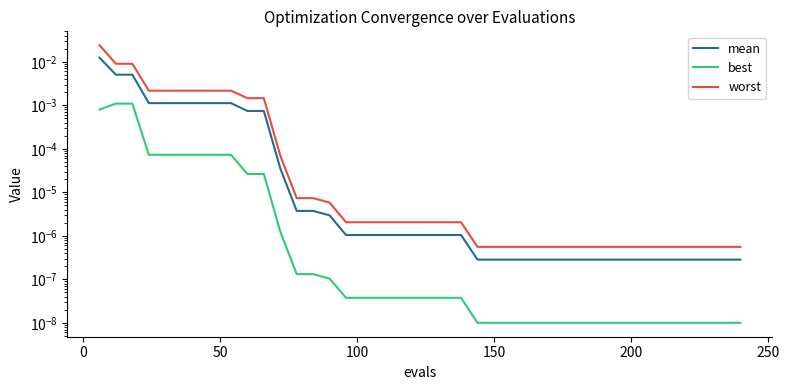

True or false: best and mean intersect in this chart.

False